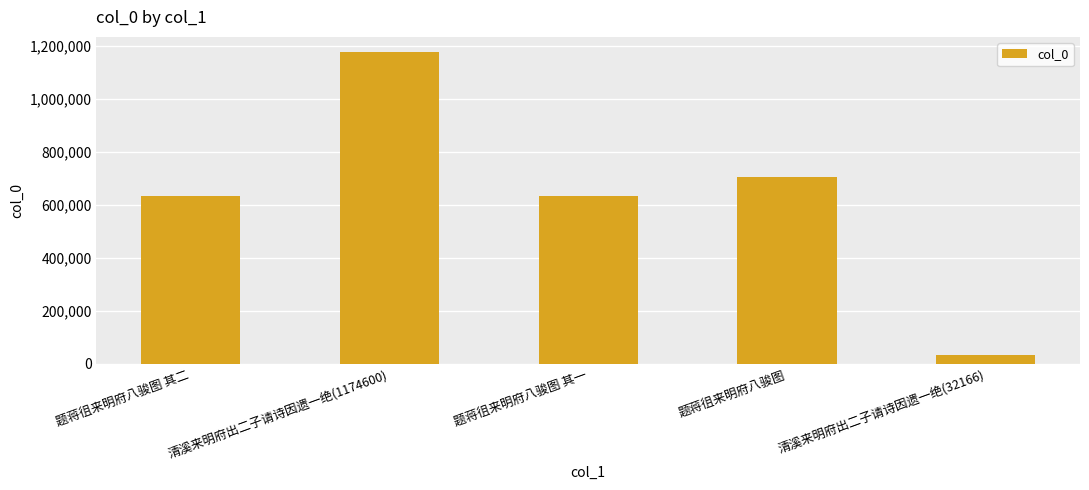

Approximately how many times larger is the value at 题蒋徂来明府八骏图 compared to 清溪来明府出二子请诗因遗一绝(32166)?

21.9